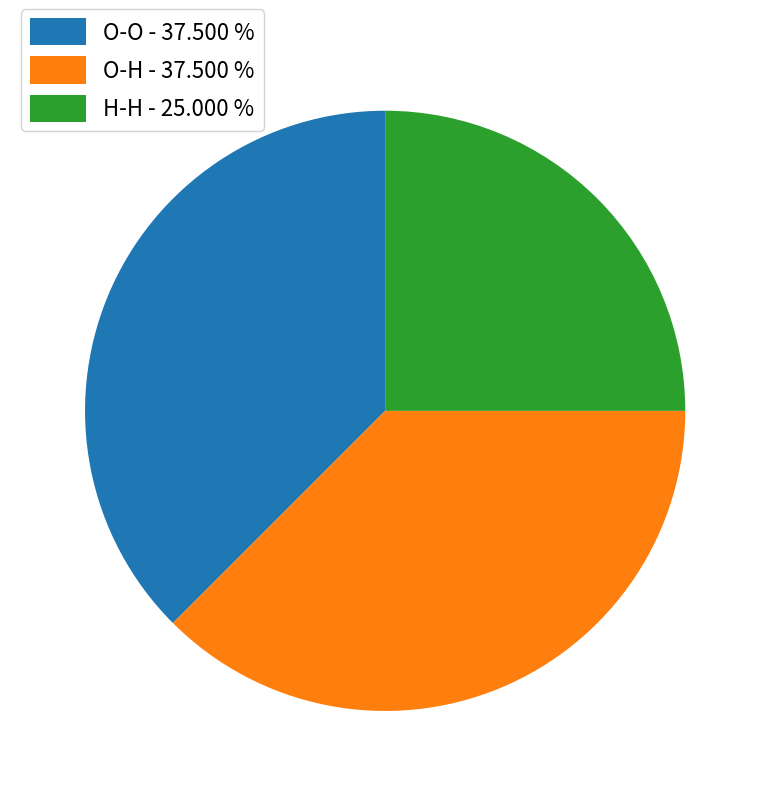

What is the smallest slice in the pie chart?

H-H